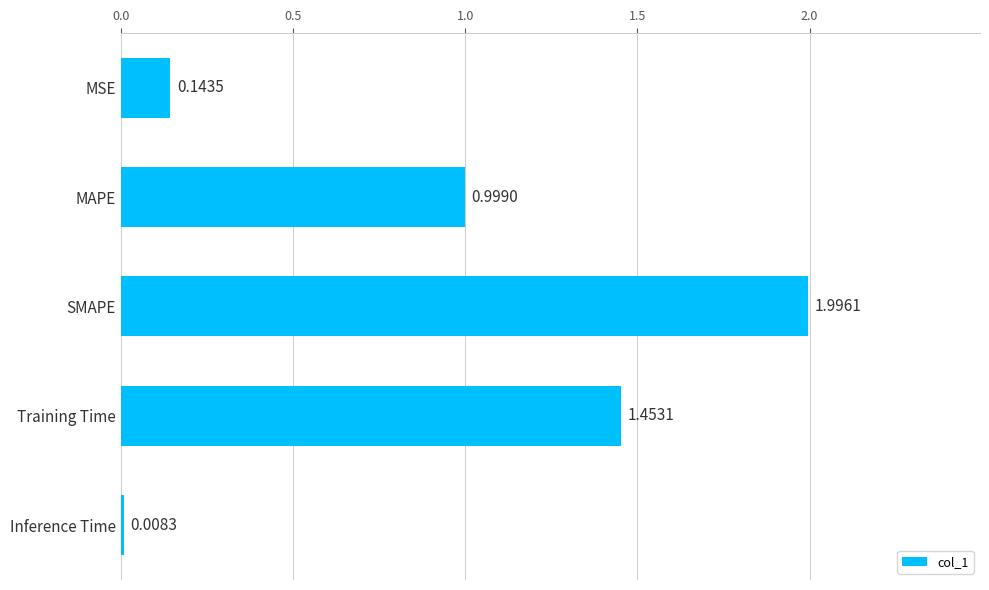

Which category has the lowest value across all series?

Inference Time